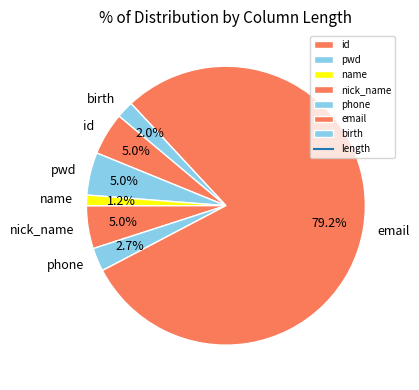

How many slices are in this pie chart?

7